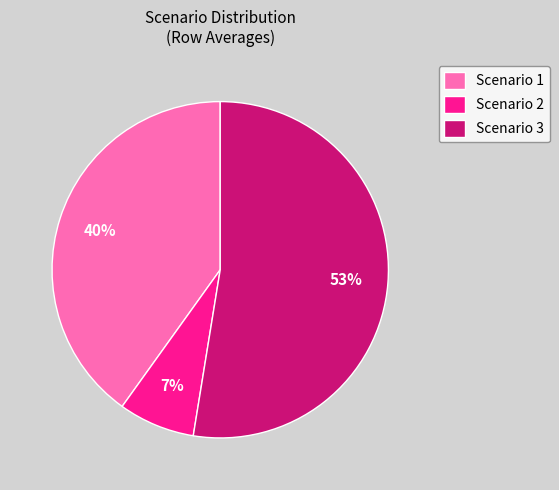

Between Scenario 1 and Scenario 3, which is larger?

Scenario 3